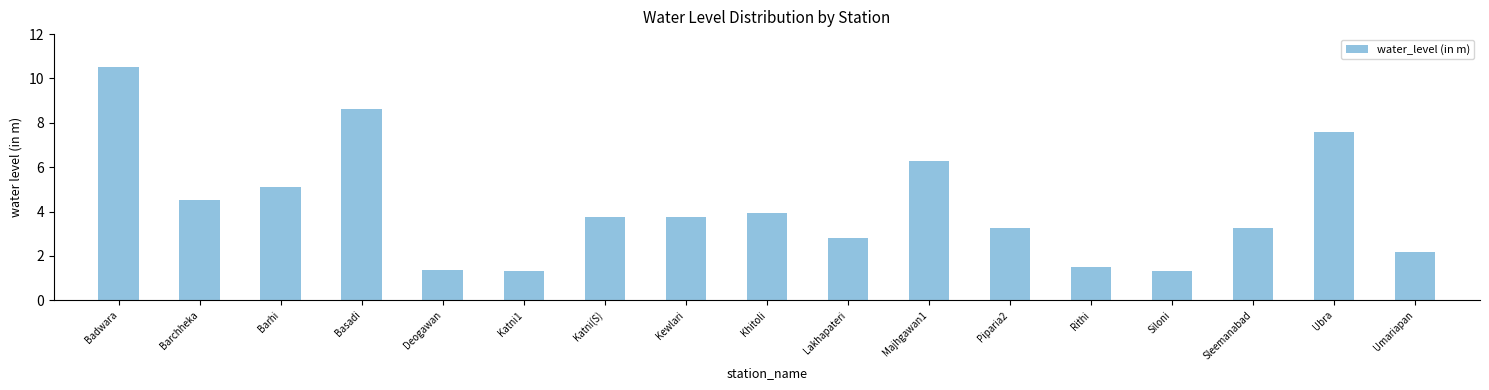

Count the number of values greater than 3.

11